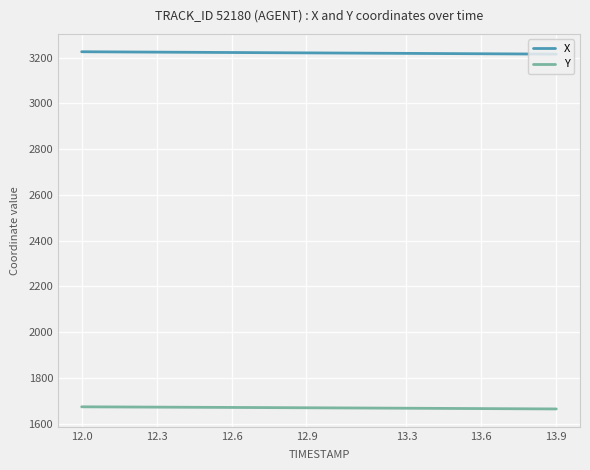

What is the highest value of the Y series?

1673.9